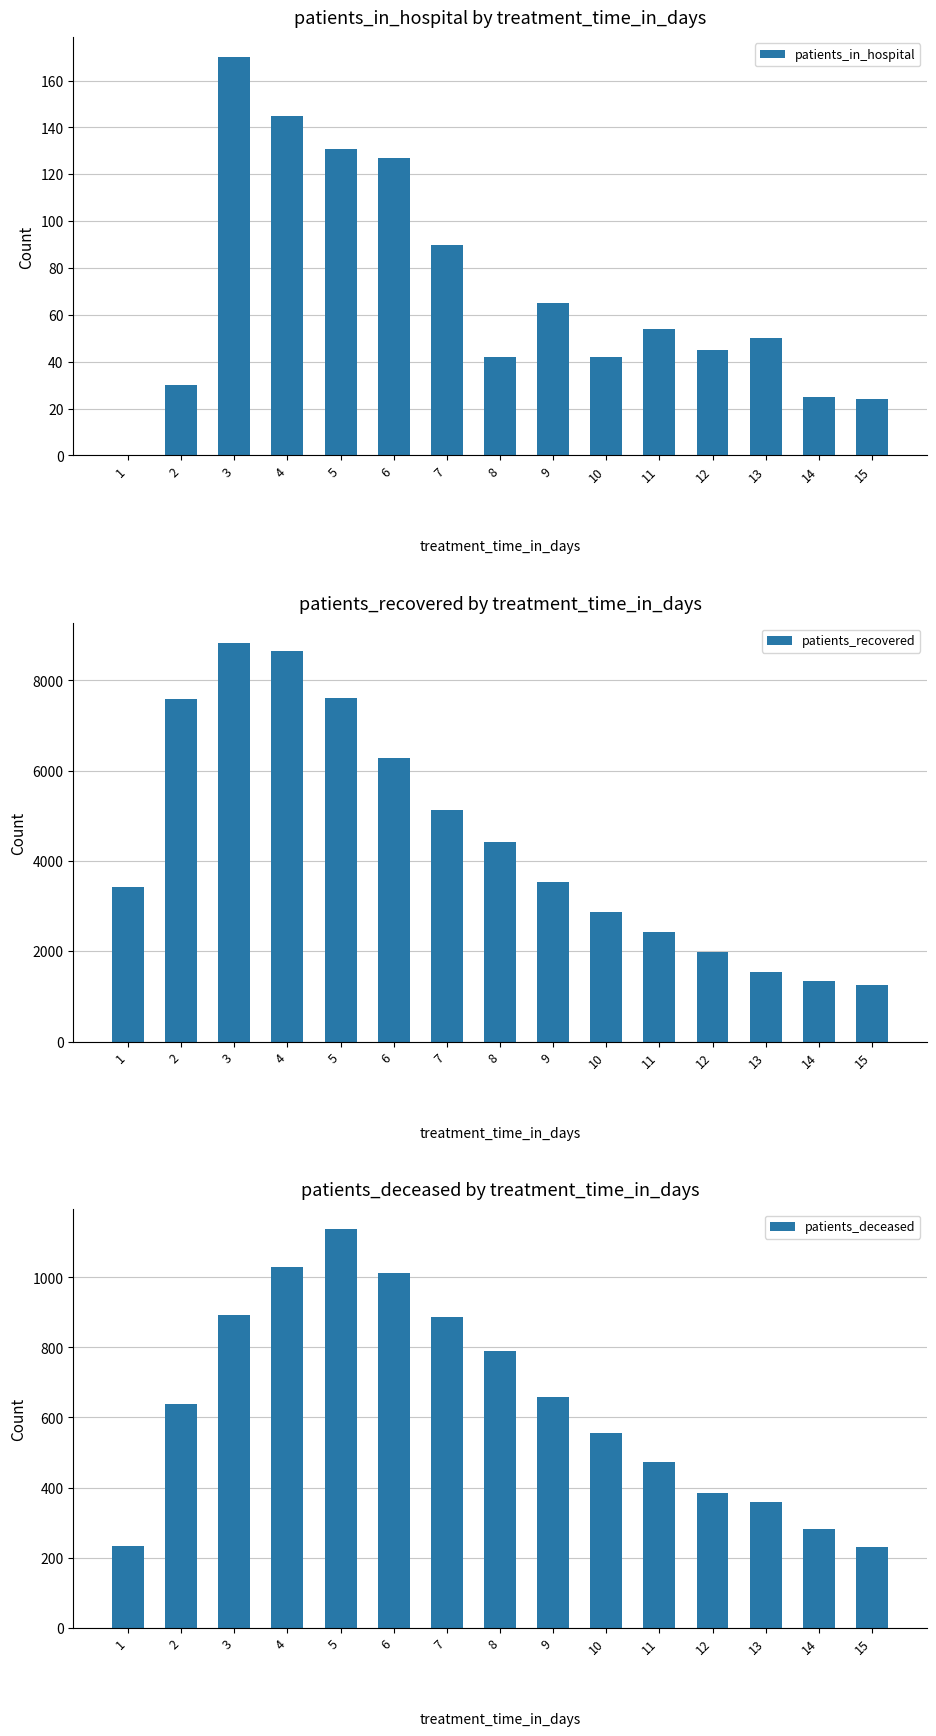

What is the sum of the patients_recovered values at 6 and 8?

10704